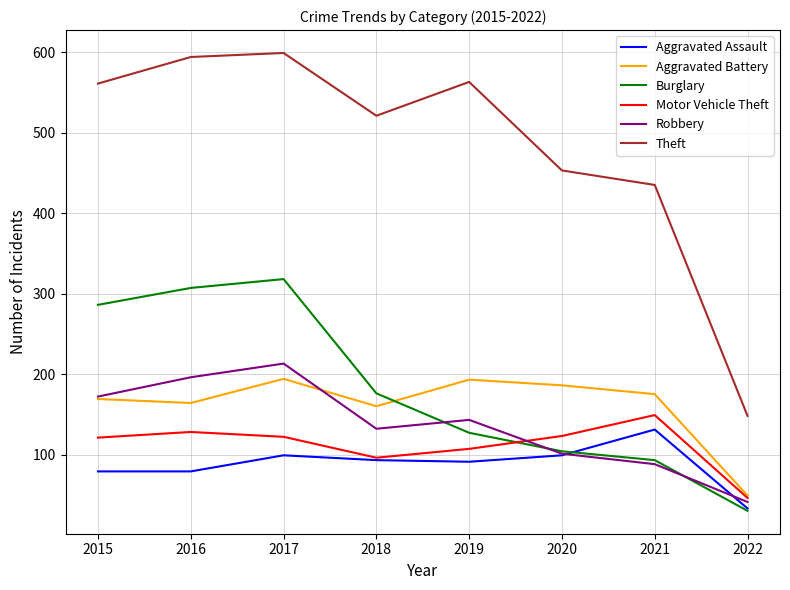

True or false: Theft and Robbery intersect in this chart.

False